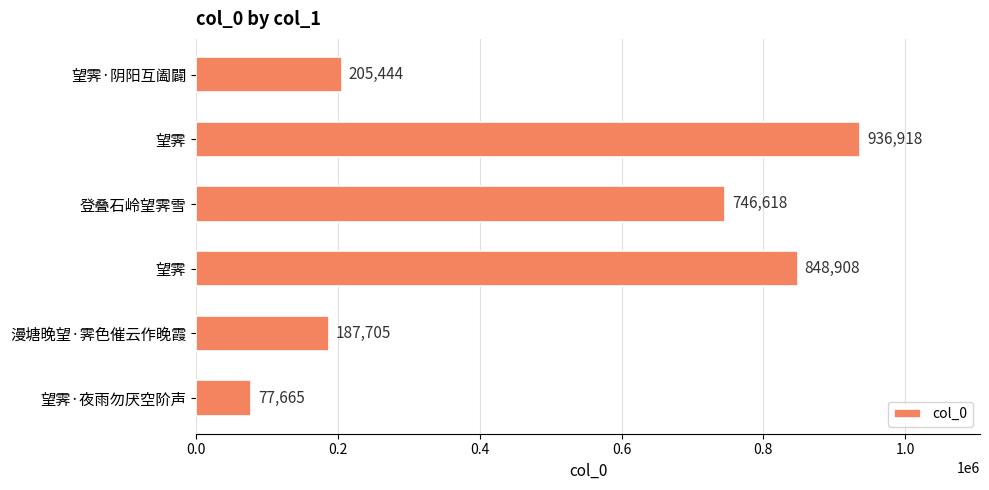

Does the chart contain any negative values?

No